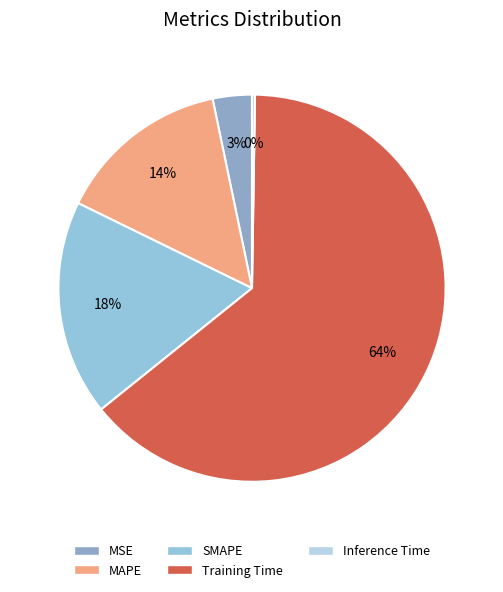

What is the majority slice?

Training Time